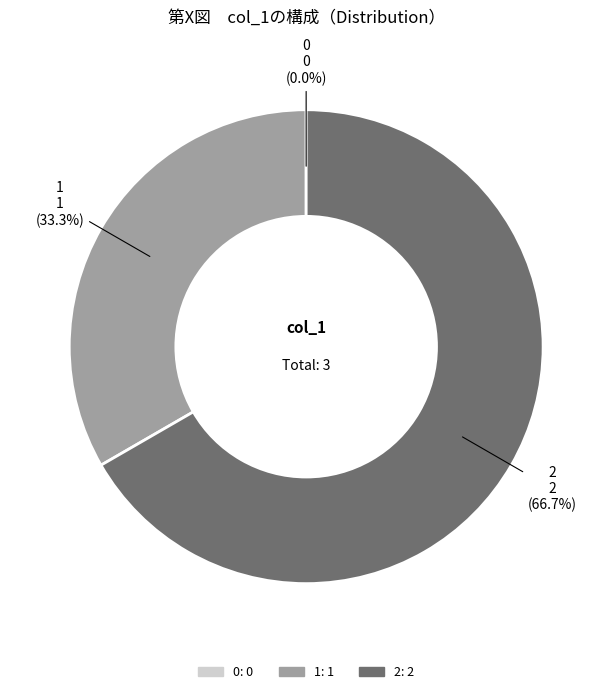

What percentage is NOT represented by 2?

33.3%